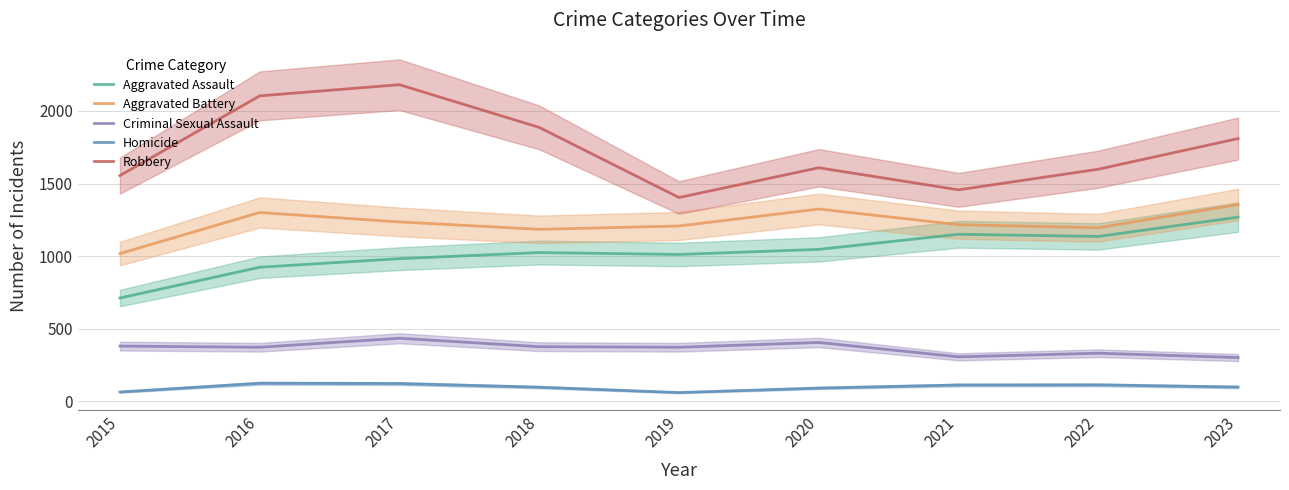

At which category is the sum across all series the highest?

2017